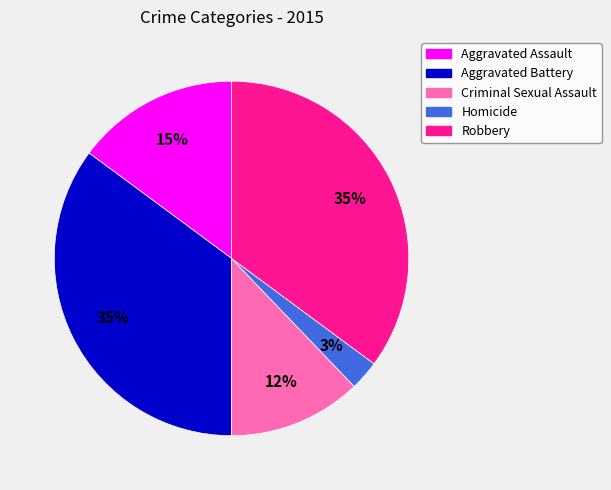

Does Aggravated Battery account for over 50% of the chart?

No